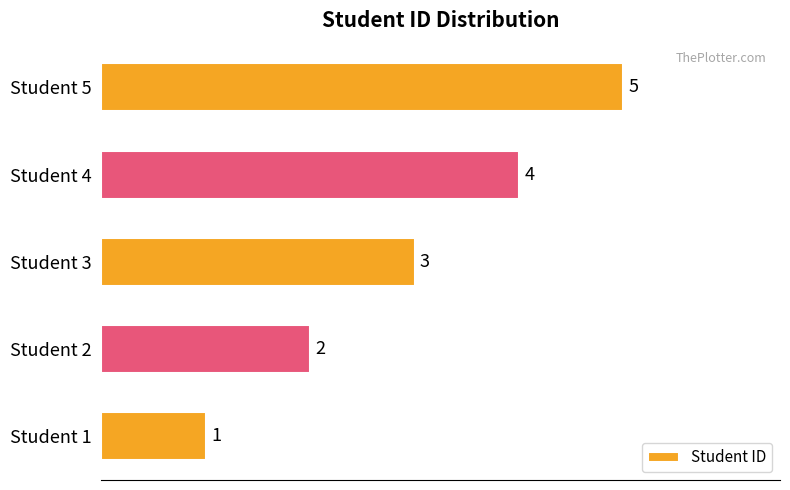

What is the difference between the second highest and second lowest values?

2